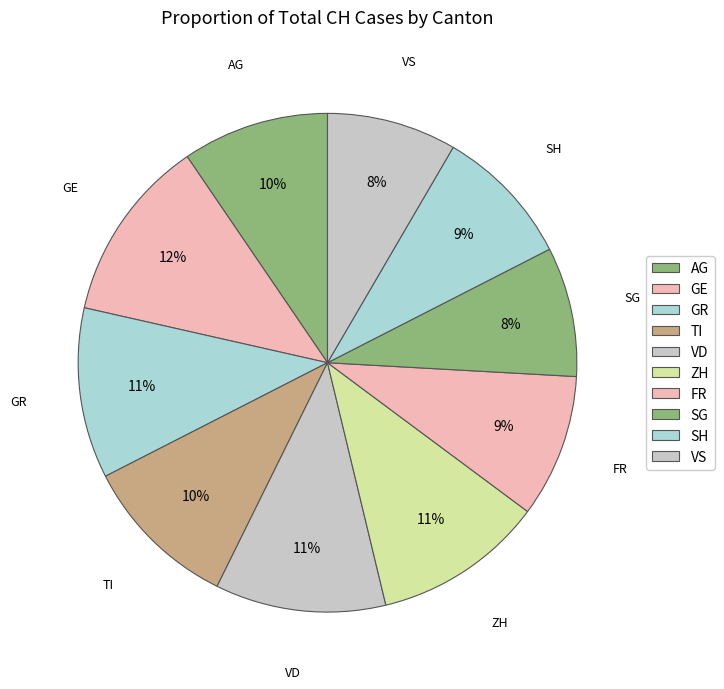

To the nearest percent, what is the average slice percentage?

10%